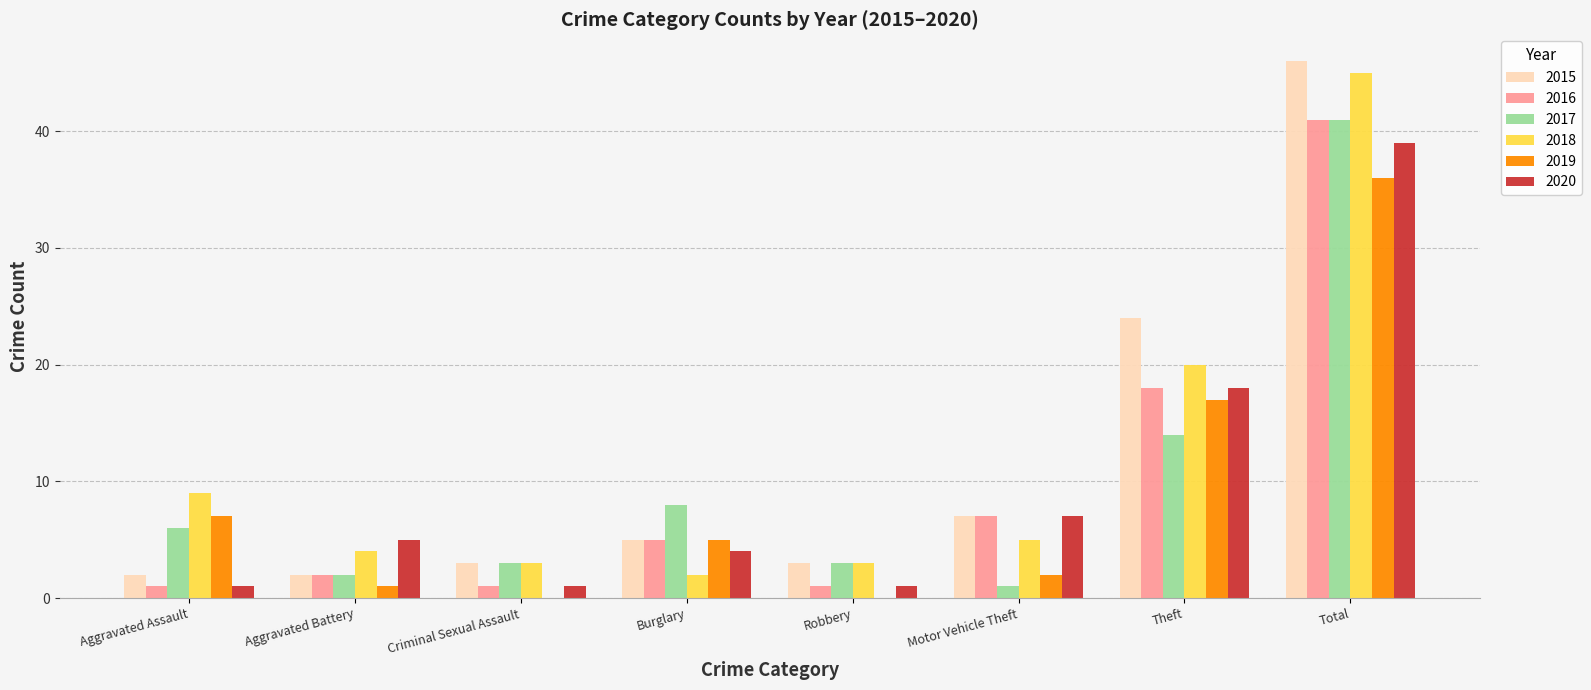

Which series has the largest range (max minus min)?

2015